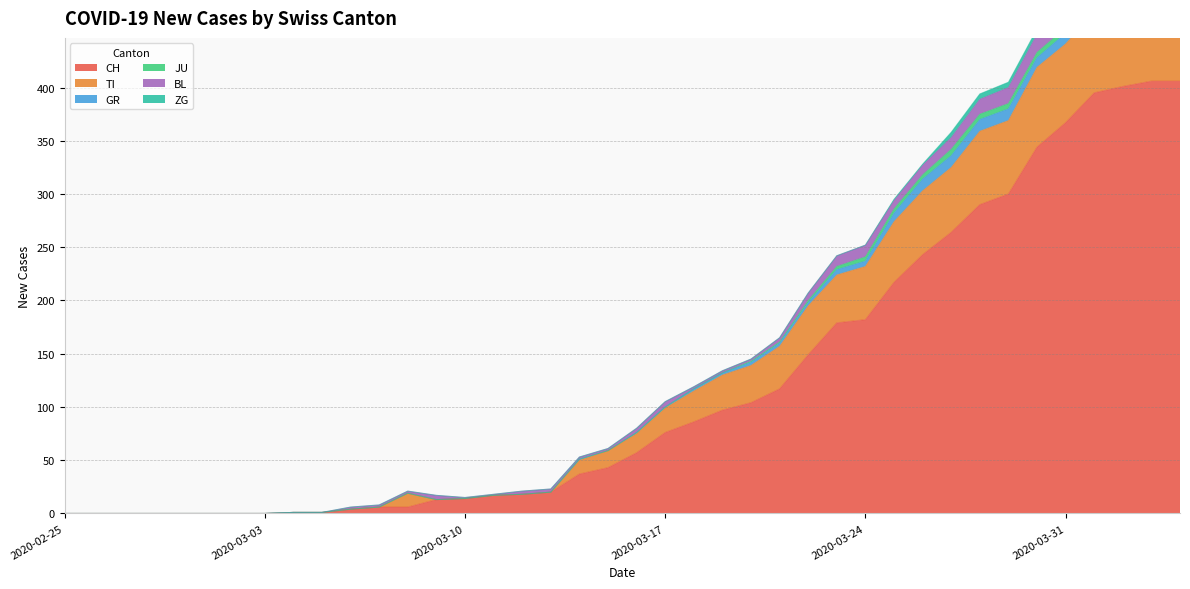

Reading left to right, what are all the values shown in this chart?

CH: 0	0	0	0	0	0	0	0	1	1	4	6	6	13	14	17	18	20	37	43	57	76	86	97	104	117	149	179	182	217	243	264	290	300	344	367	395	401	406	406
TI: 0	0	0	0	0	0	0	0	0	0	0	0	13	0	0	0	0	0	13	16	18	23	29	33	35	40	46	45	50	57	60	61	69	69	75	74	76	75	75	72
GR: 0	0	0	0	0	0	0	0	0	0	0	0	0	0	0	0	0	0	1	0	1	1	2	2	3	3	3	5	5	8	11	11	11	11	9	10	11	11	10	10
JU: 0	0	0	0	0	0	0	0	0	0	0	0	0	0	0	0	0	0	0	0	0	0	0	0	1	1	2	3	4	4	4	6	5	5	5	5	5	3	3	3
BL: 0	0	0	0	0	0	0	0	0	0	2	2	2	4	1	1	3	3	2	2	4	5	2	2	2	4	7	10	11	8	9	11	14	15	17	18	17	18	18	19
ZG: 0	0	0	0	0	0	0	0	0	0	0	0	0	0	0	0	0	0	0	0	0	0	0	0	0	0	0	0	0	1	1	5	5	5	5	6	5	5	7	7